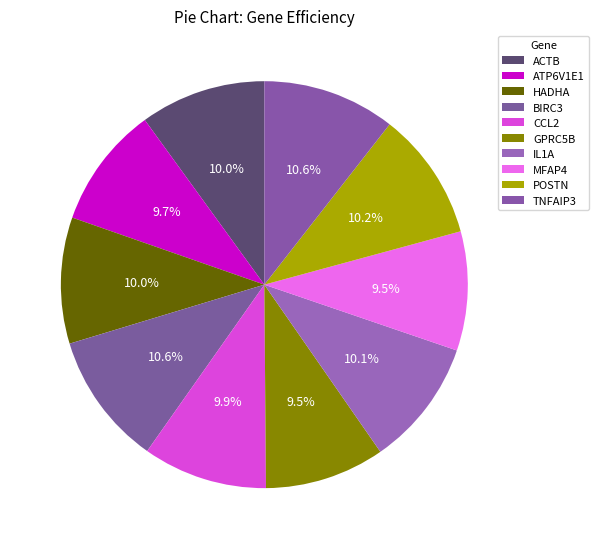

How many slices are in this pie chart?

10